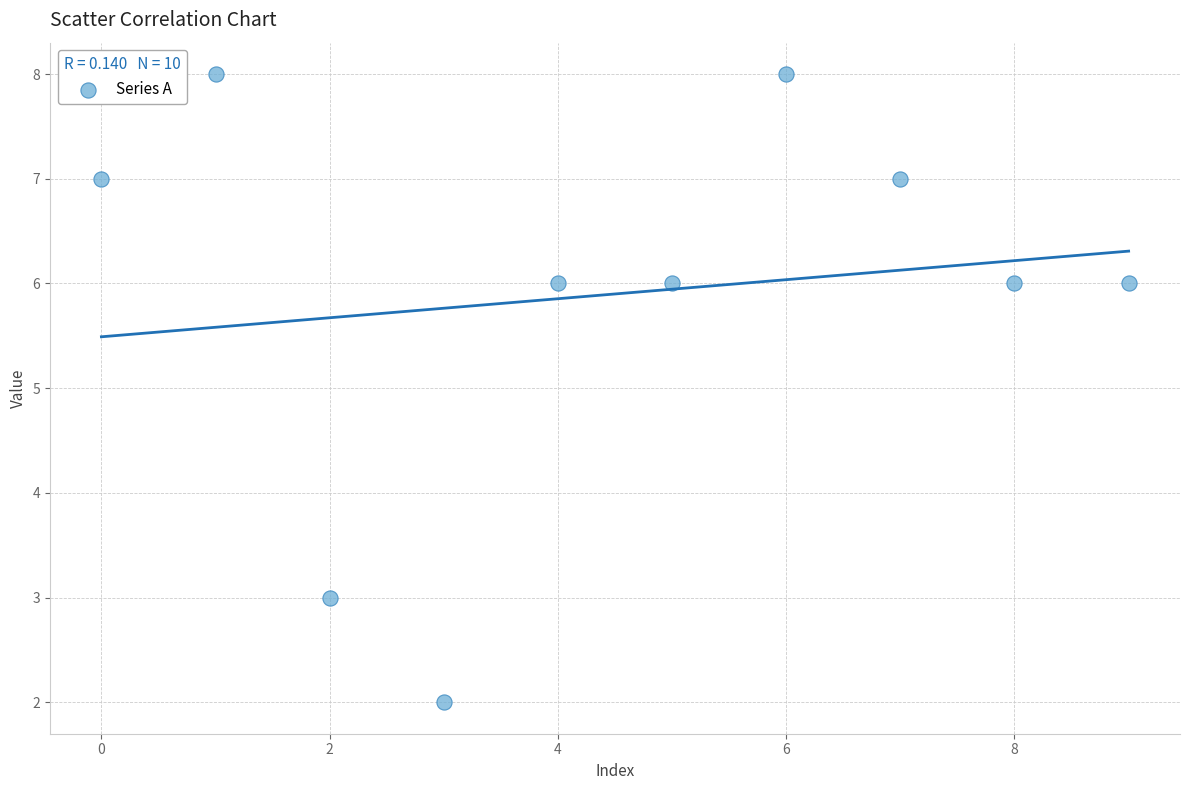

What is the average Y value?

6